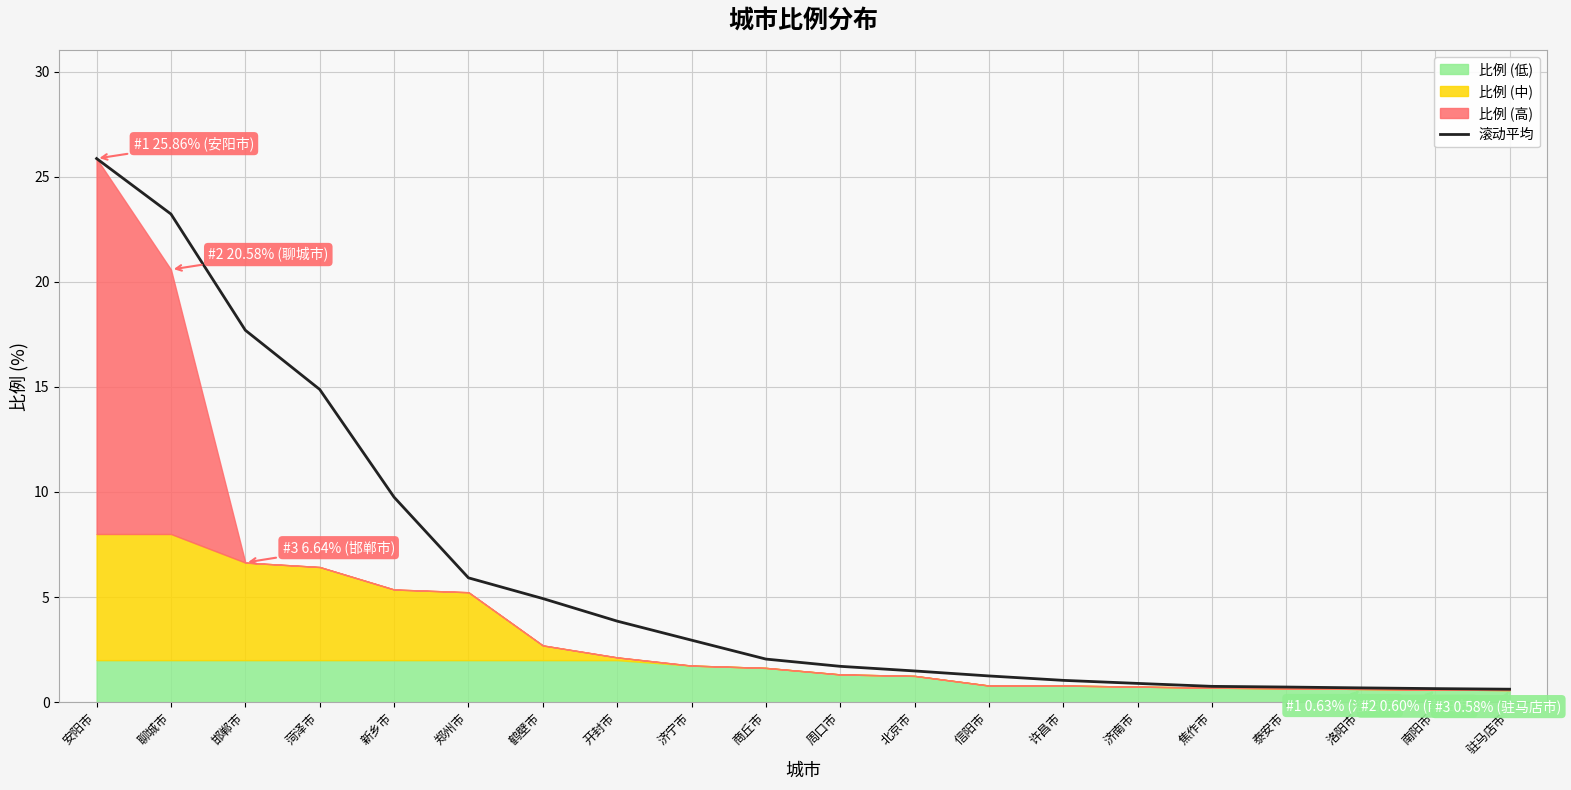

What is the value of the 5th point from the left?

9.8